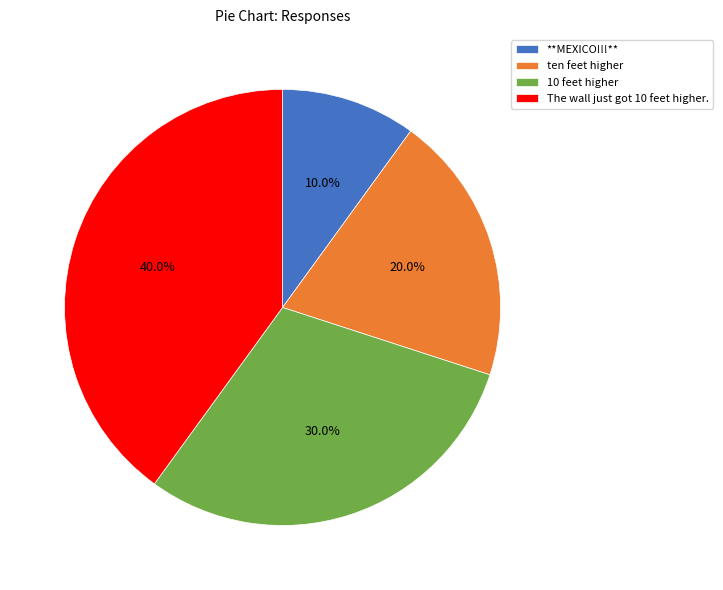

Is there a majority slice in this chart?

No